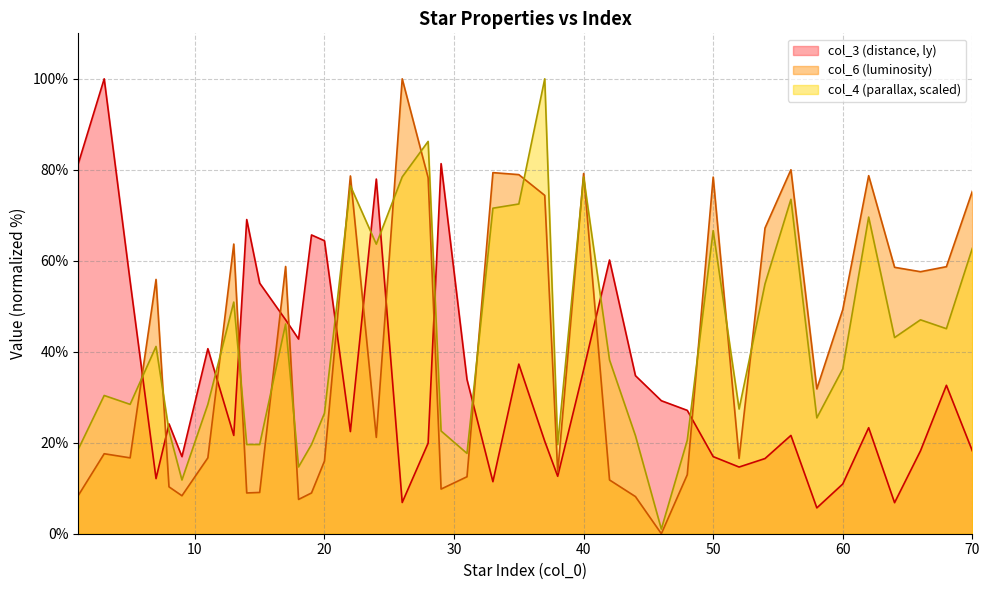

Which category has the lowest value across all series?

46